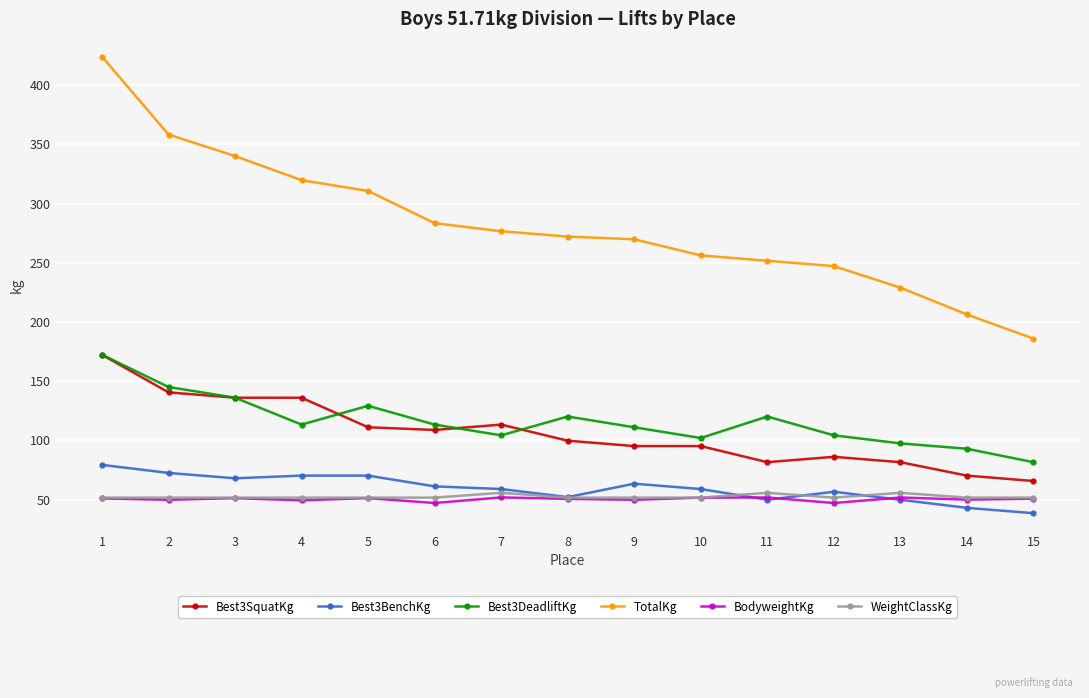

Is the value of WeightClassKg at 15 greater than the value of Best3SquatKg at 5?

No